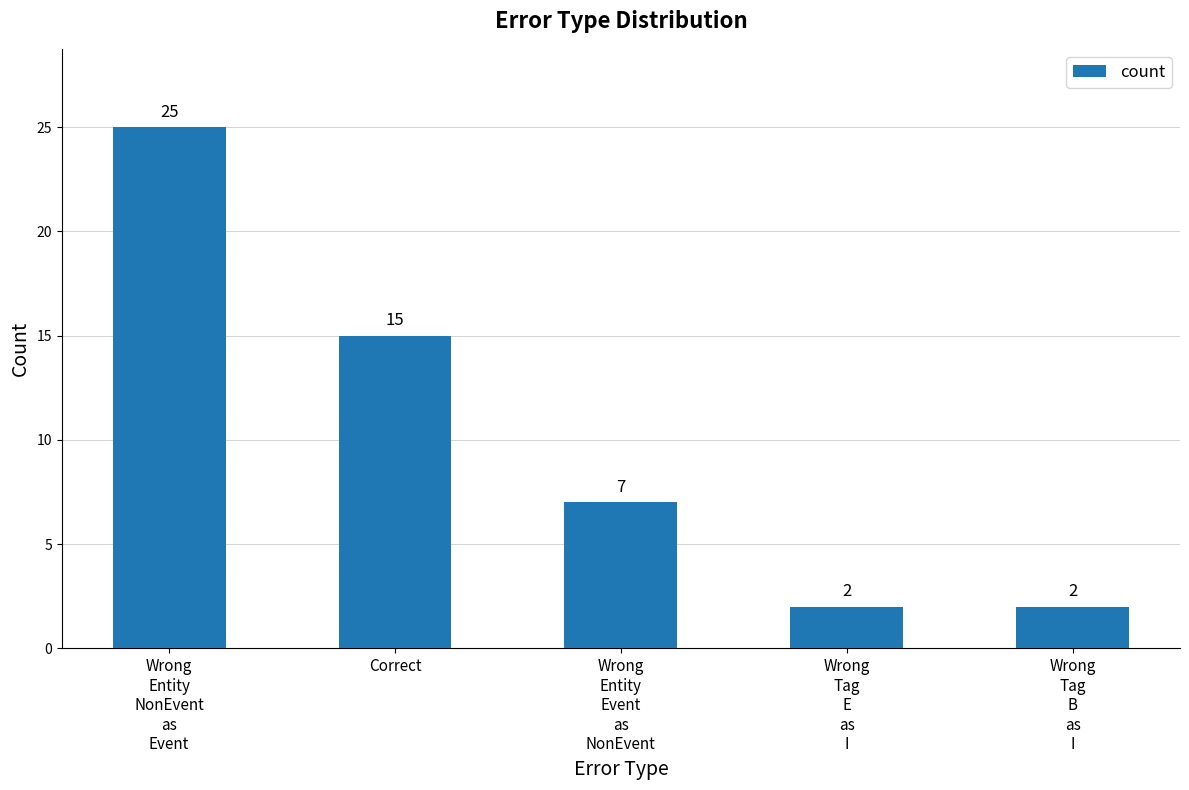

What is the label of the 3rd bar from the right?

Wrong
Entity
Event
as
NonEvent